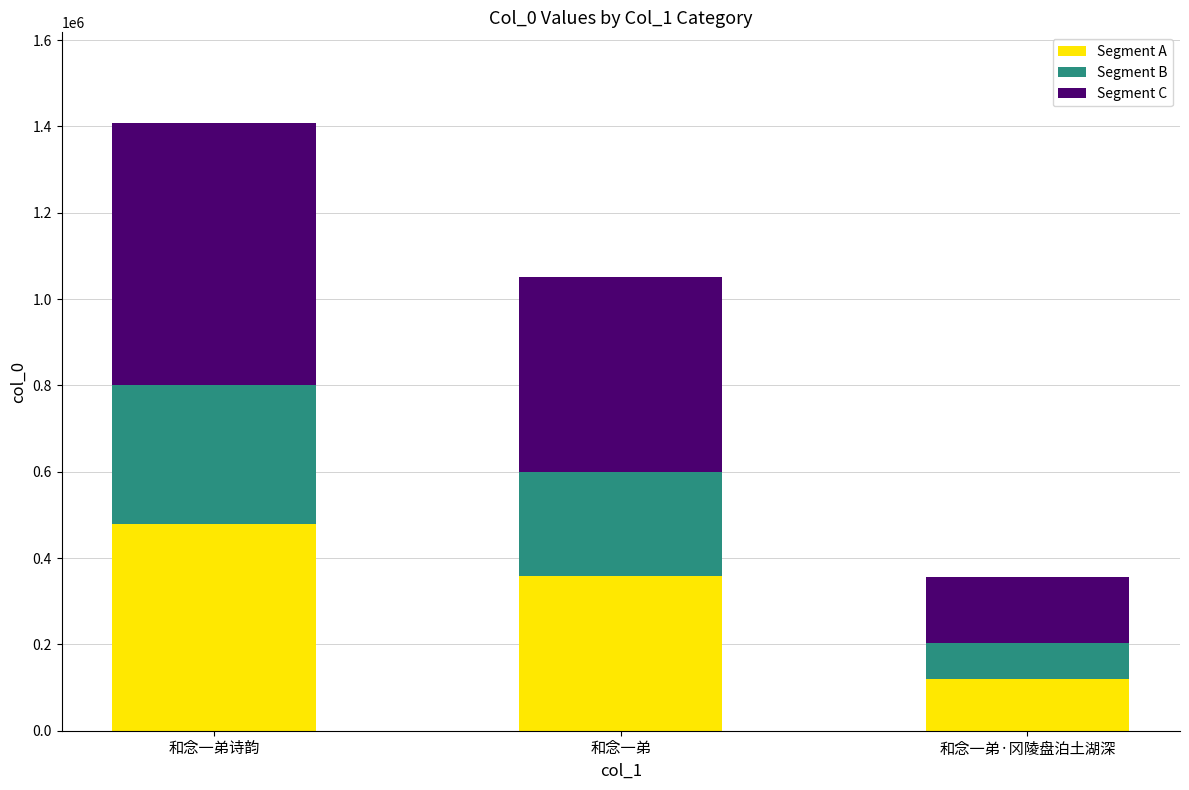

What is the lowest value of the Segment A series?

120776.2